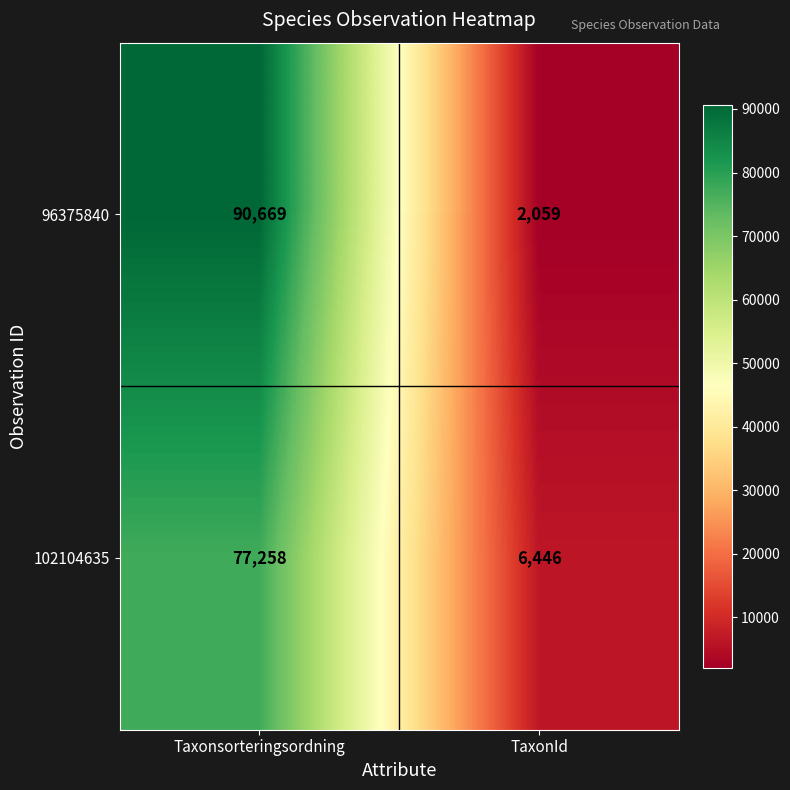

Rank the series at TaxonId from lowest to highest value.

96375840, 102104635